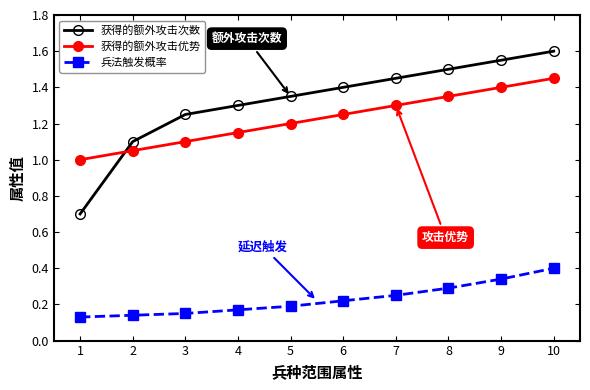

At which category does the chart reach its peak across all series?

10